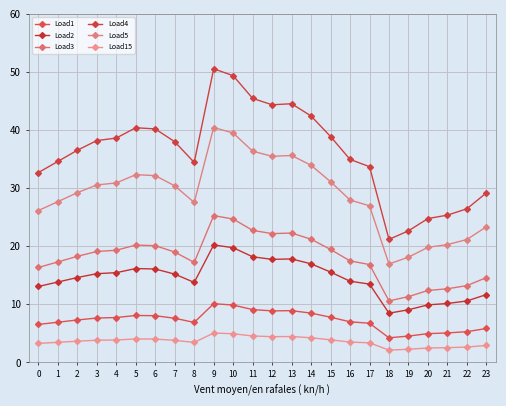

Is it true that Load5 equals 32.2 at 6?

True